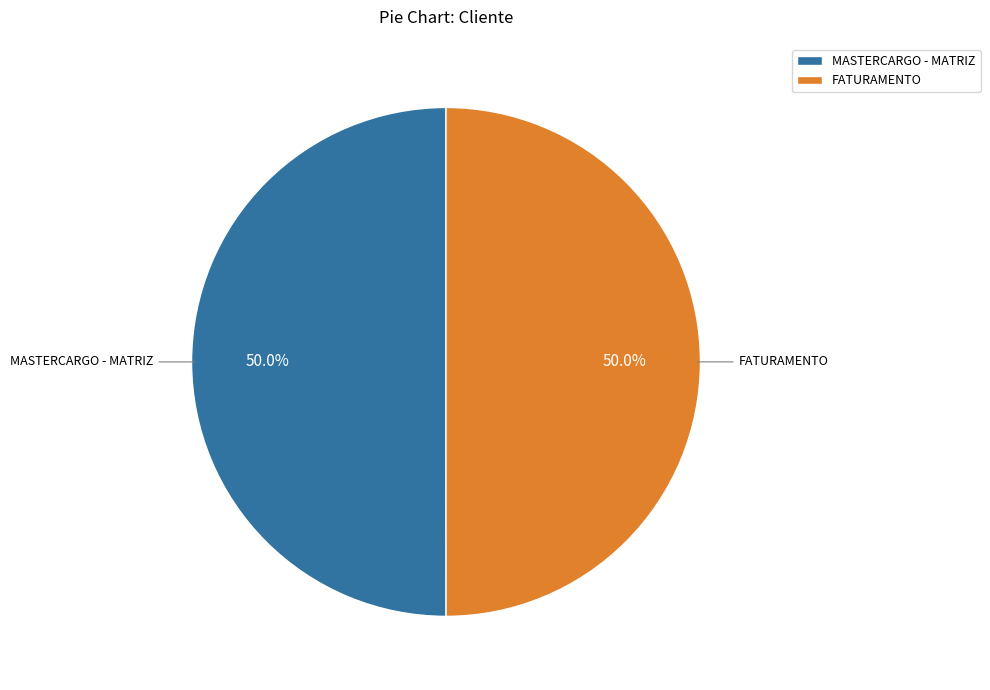

What is the ratio of the value at MASTERCARGO - MATRIZ to the value at FATURAMENTO?

1.0